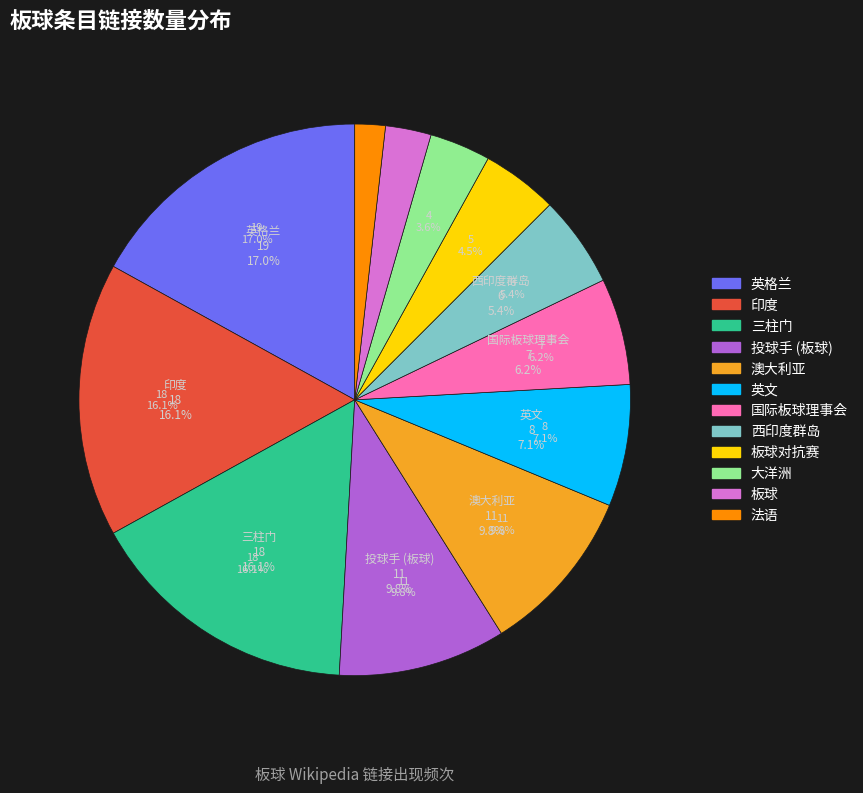

To the nearest percent, what is the combined percentage of 澳大利亚 and 西印度群岛?

15%